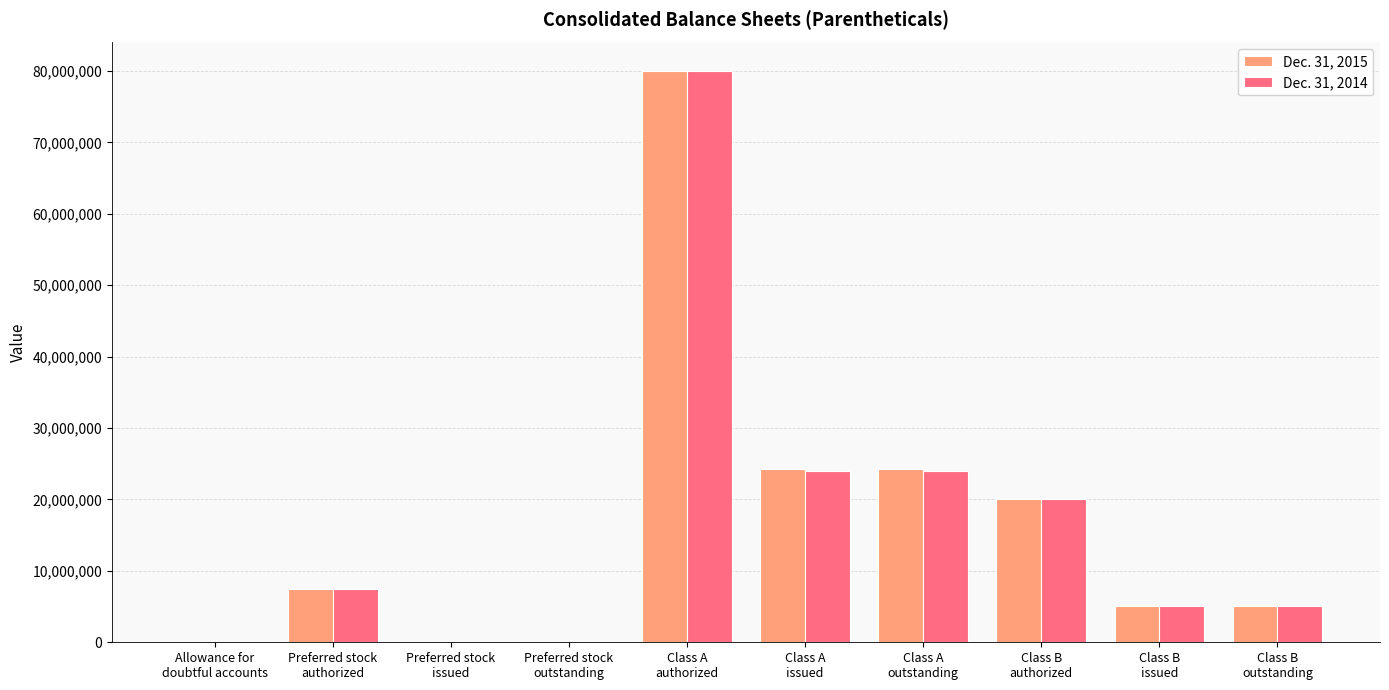

What is the average value of the Dec. 31, 2014 series?

16566815